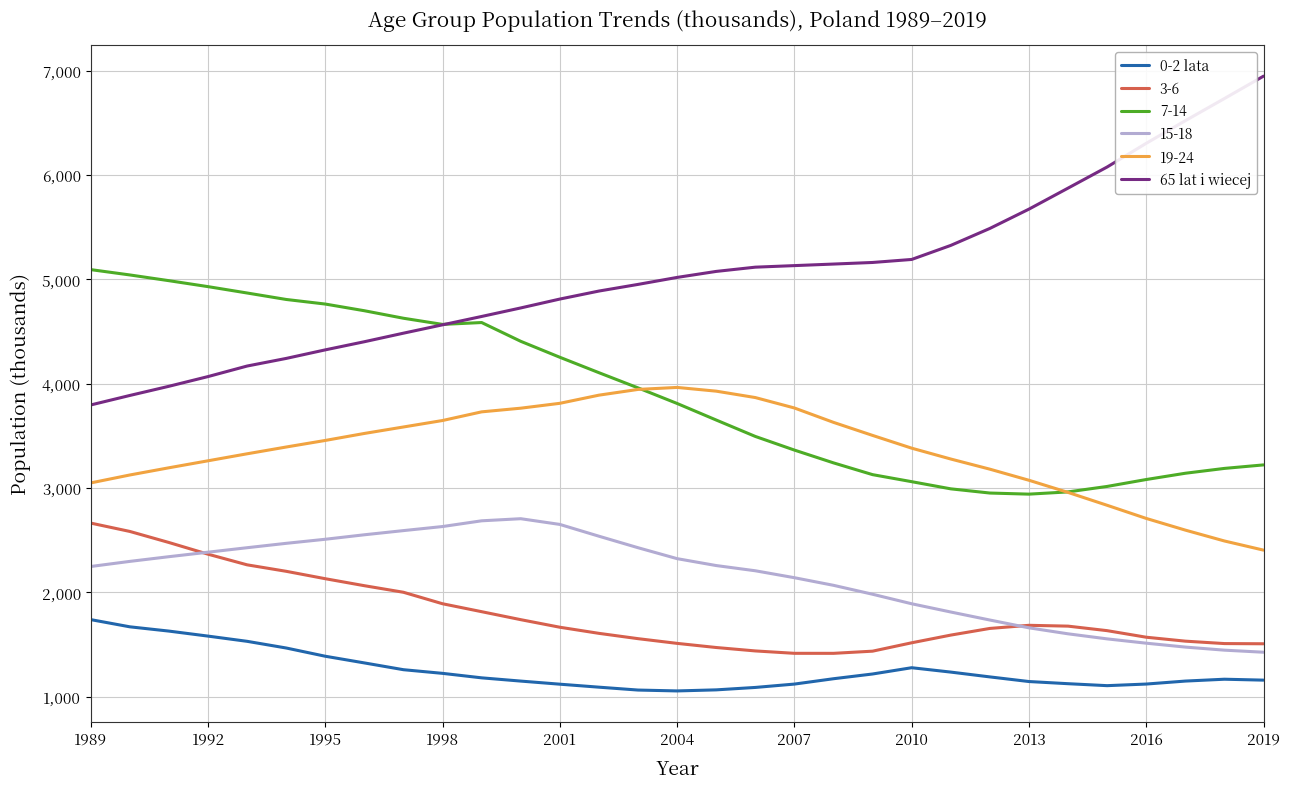

What is the minimum value shown in the chart?

1055.6